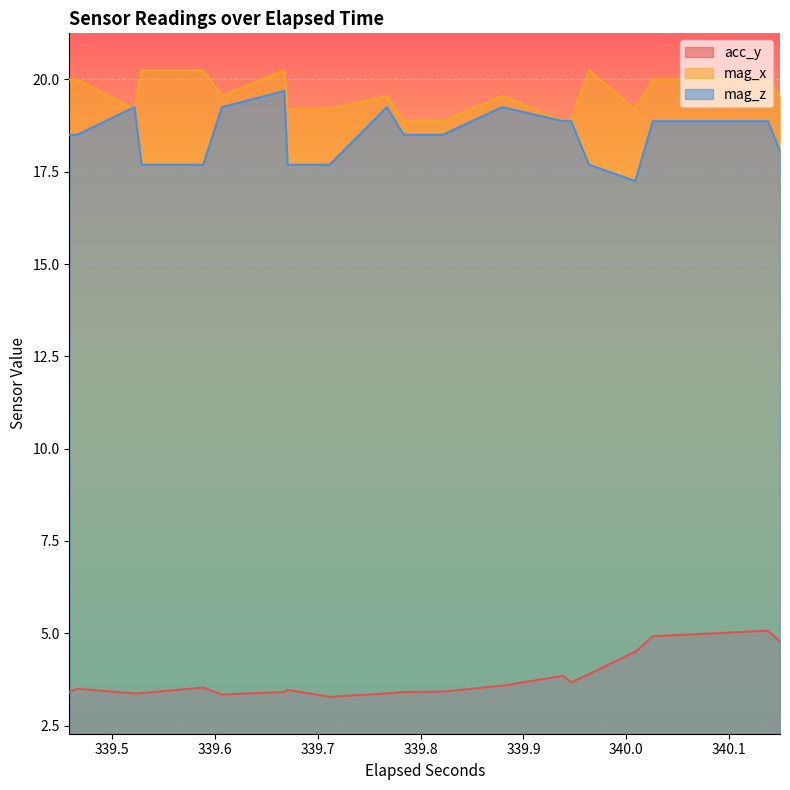

What are all the series names shown in the legend?

acc_y, mag_x, mag_z